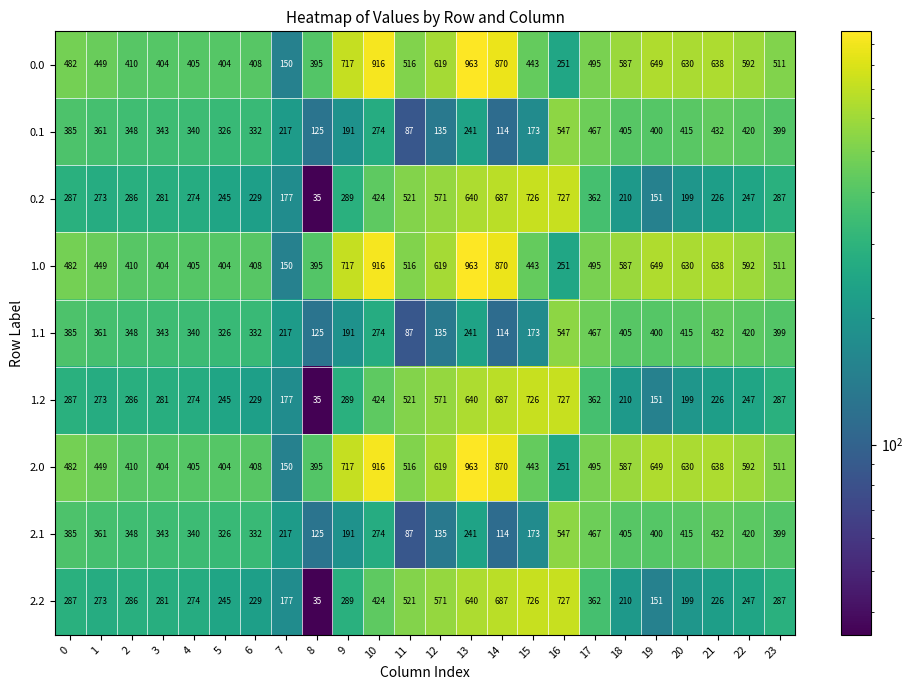

What is the average value of the 0.0 series?

538